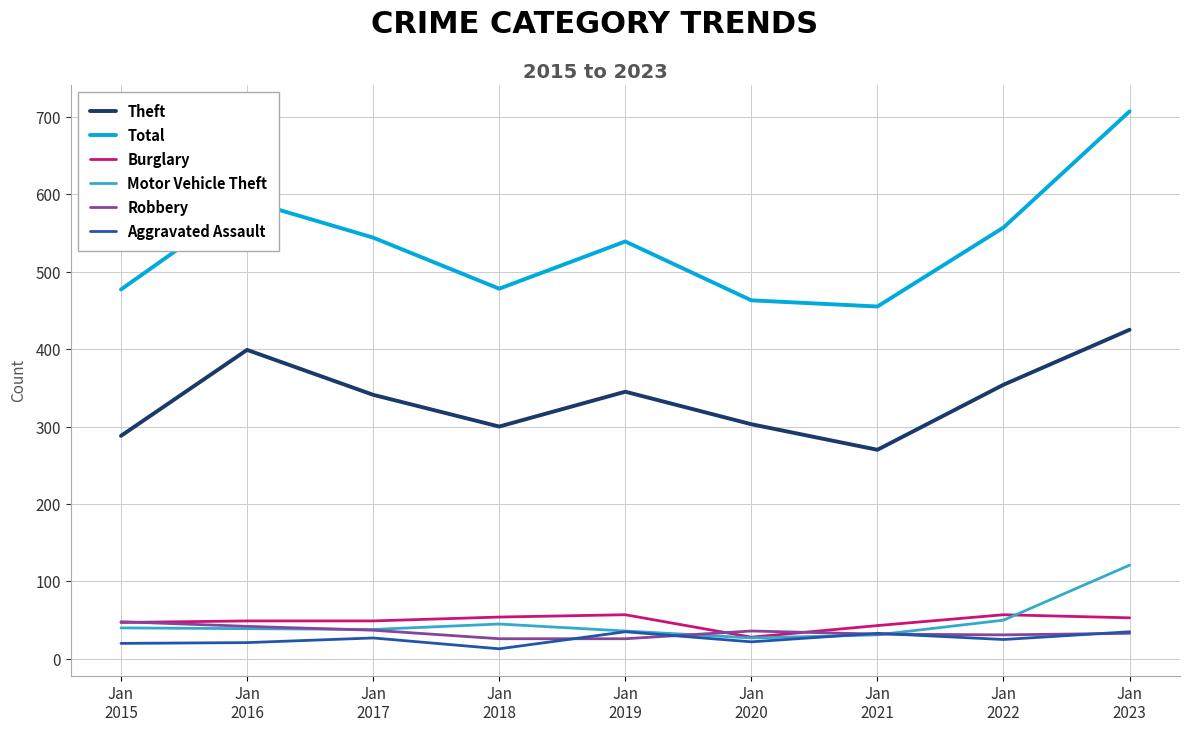

The Robbery series shows 48 at Jan
2015. True or false?

True